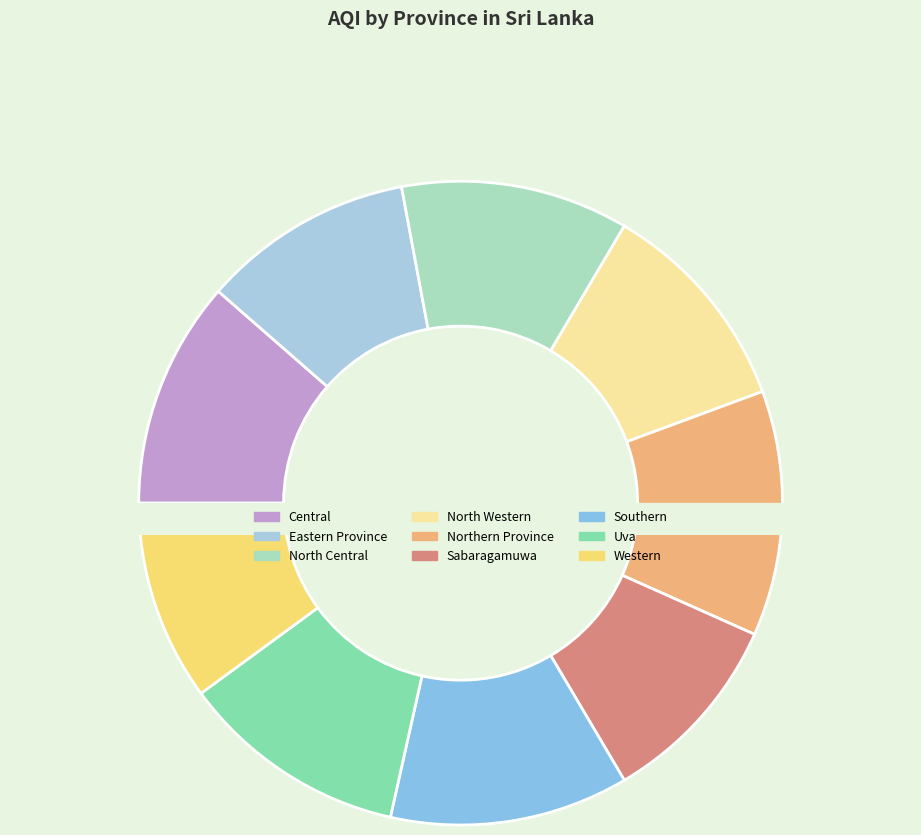

Approximately how many times larger is the value at Sabaragamuwa compared to Northern Province?

0.8